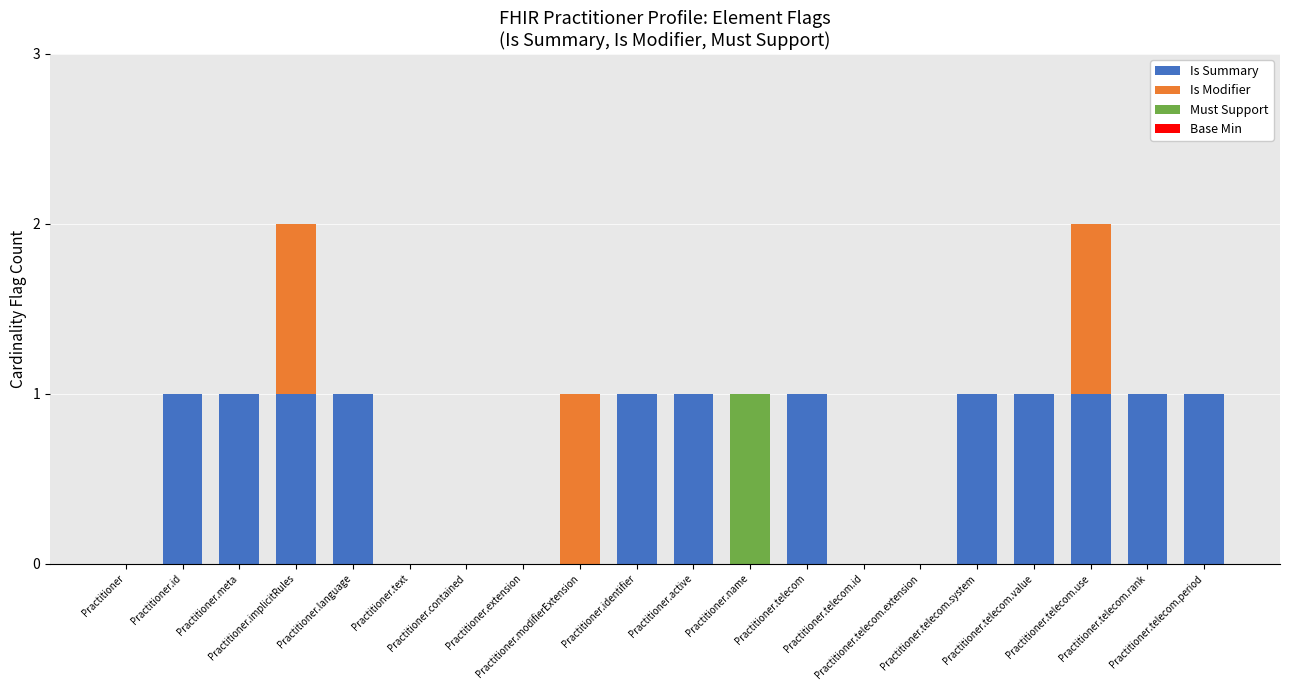

What position from the right is Practitioner.active?

10